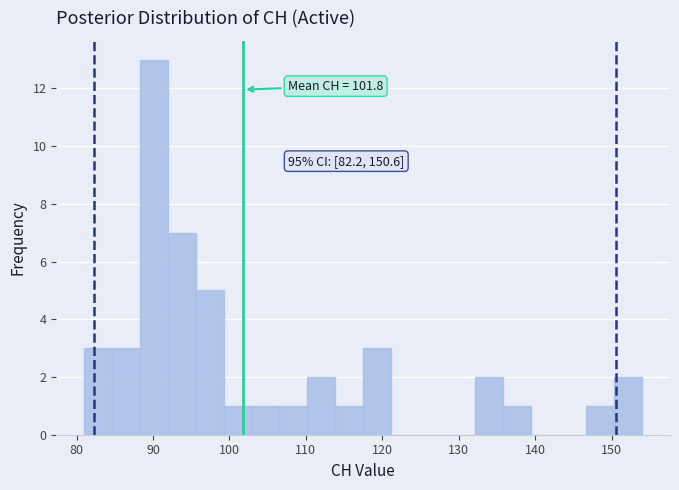

Around what value on the x-axis is the tallest bar? Give the approximate position of its centre, as read against the axis.

90